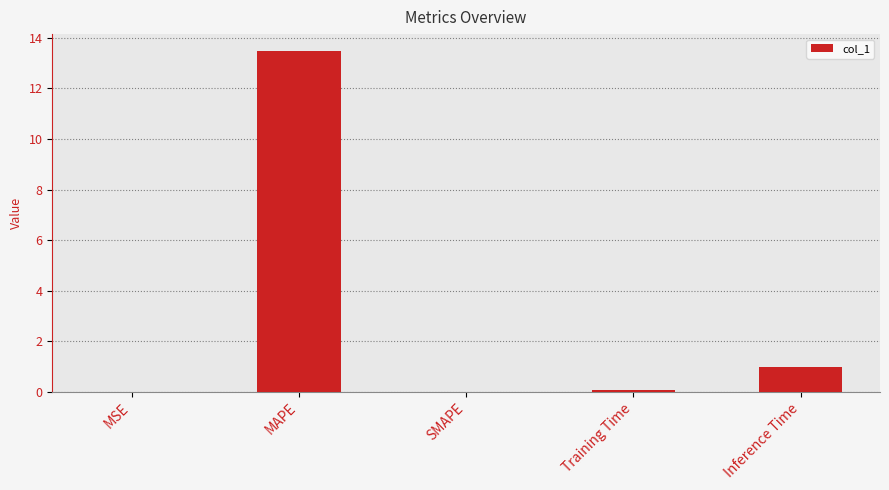

What is the sum of all values?

14.5